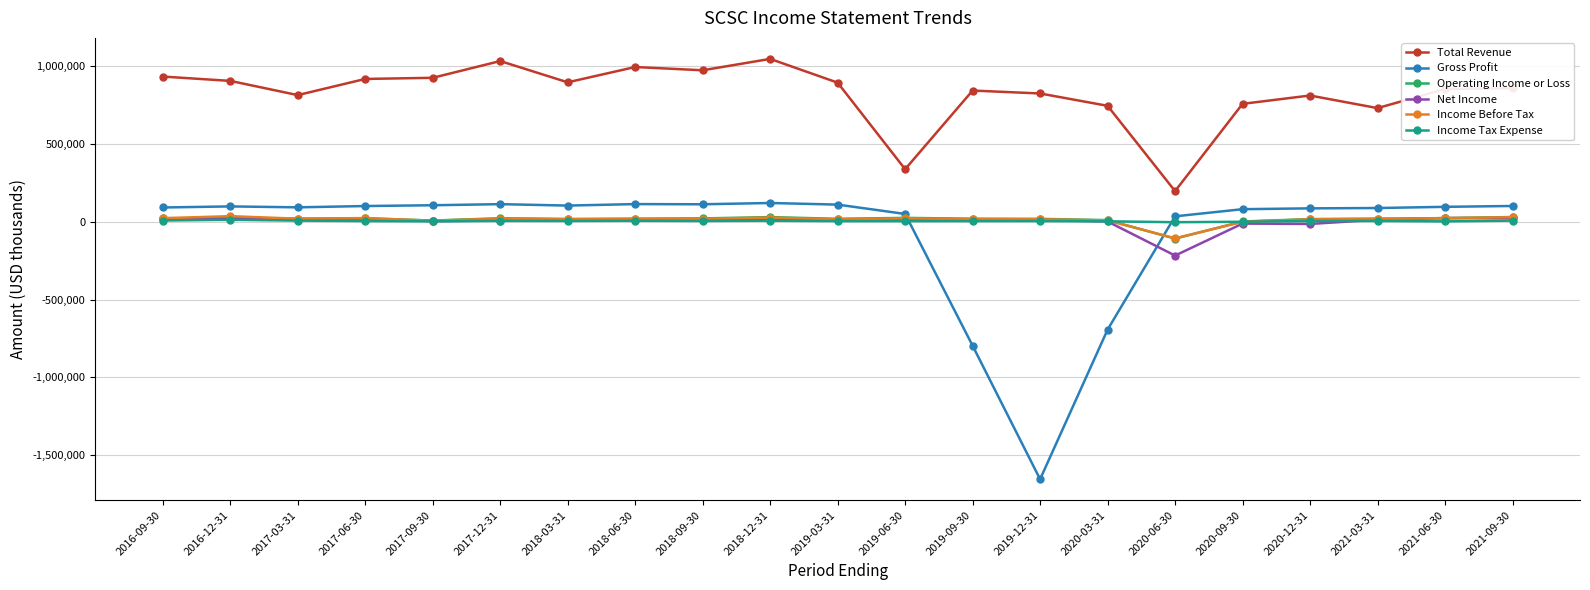

Count the number of data series in this chart.

6